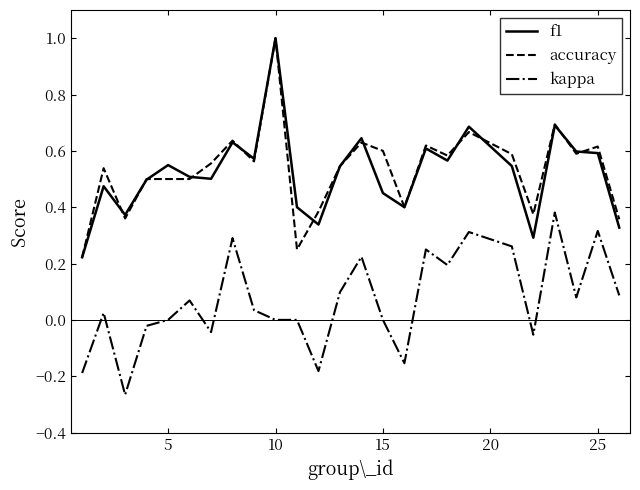

How many lines are shown in the chart?

3